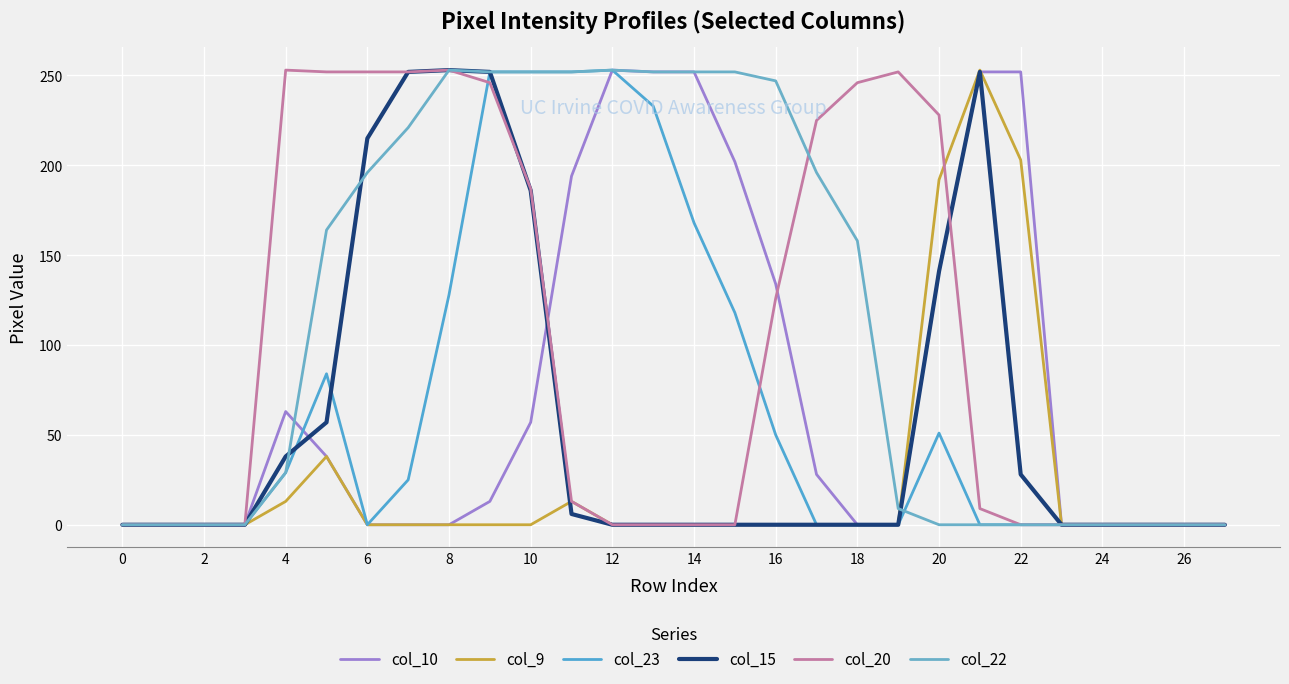

How many interior local peaks does the col_10 series have?

2